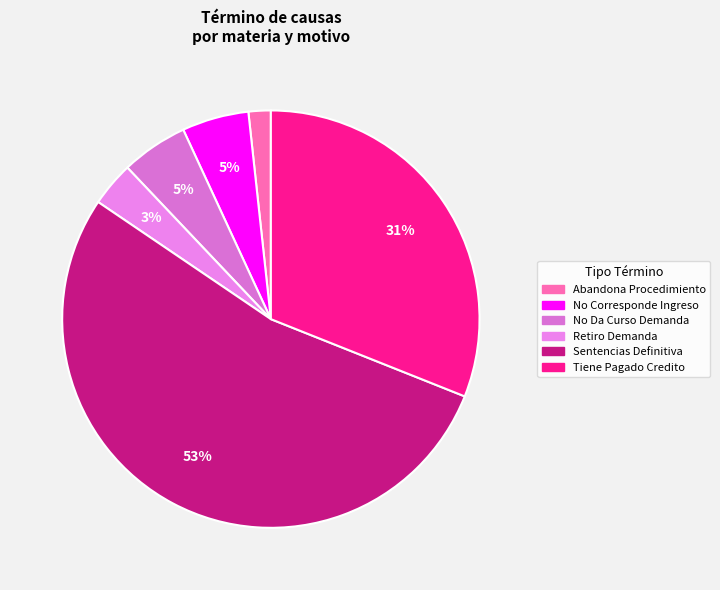

How many slices are in this pie chart?

6